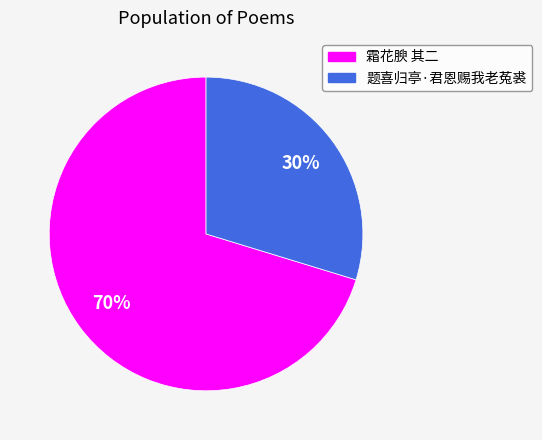

Is the sum of 题喜归亭·君恩赐我老菟裘 and 霜花腴 其二 greater than half?

Yes